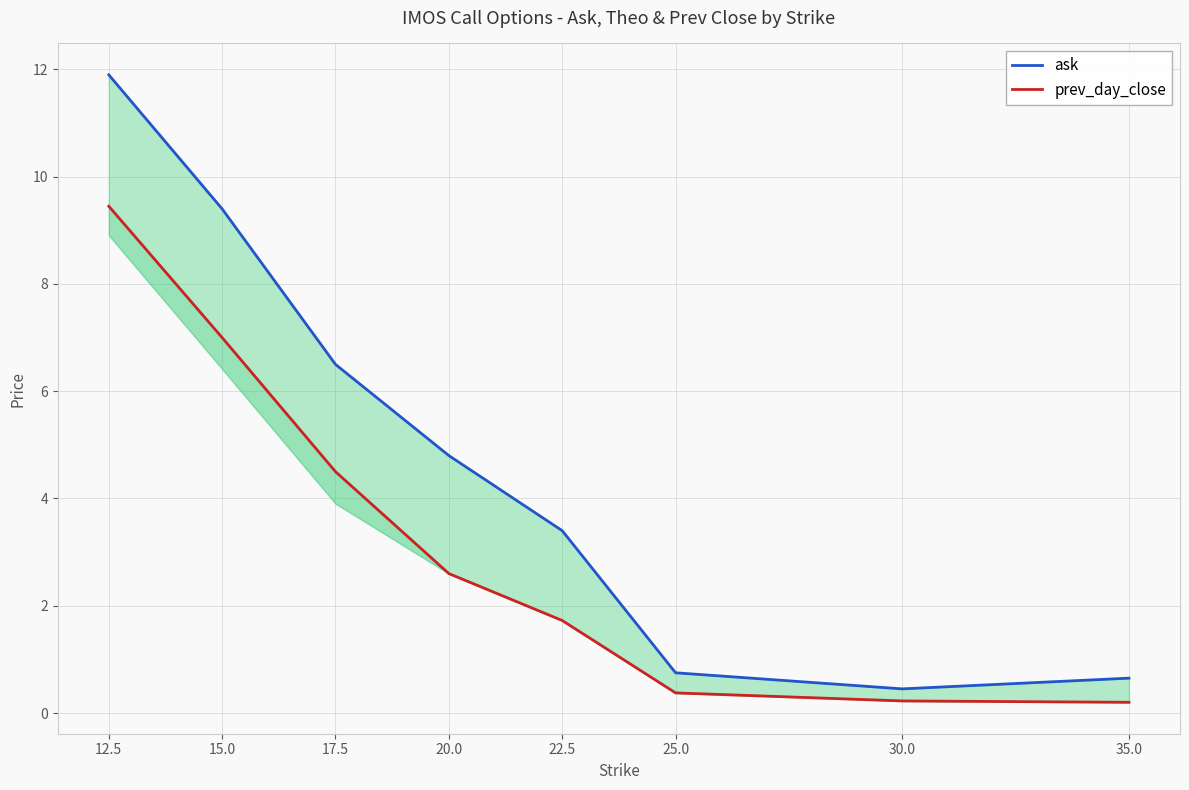

What is the label of the 6th point from the left?

25.0